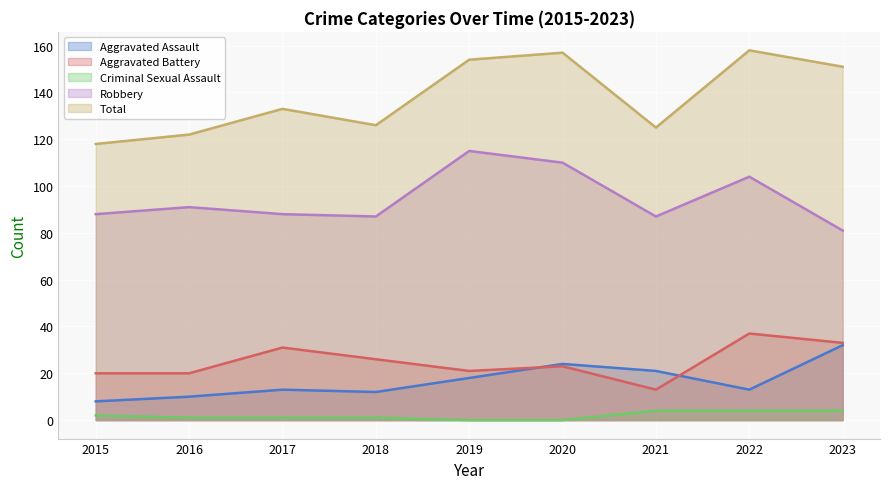

What is the spread (max minus min) of values at 2019?

154